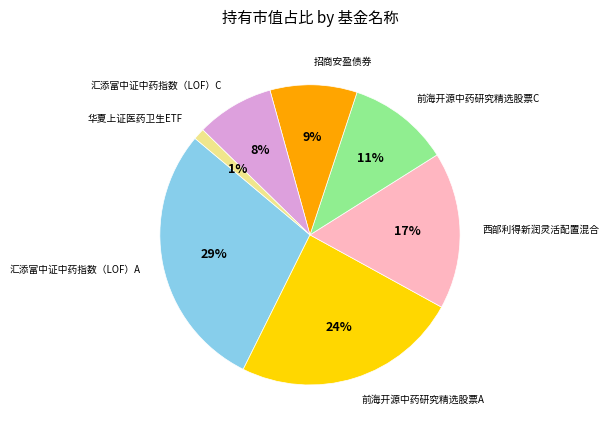

How many segments does this pie chart have?

7